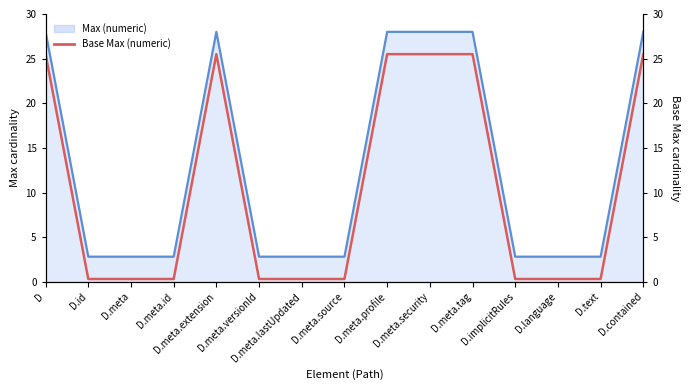

What is the difference between the maximum and minimum values?

25.2